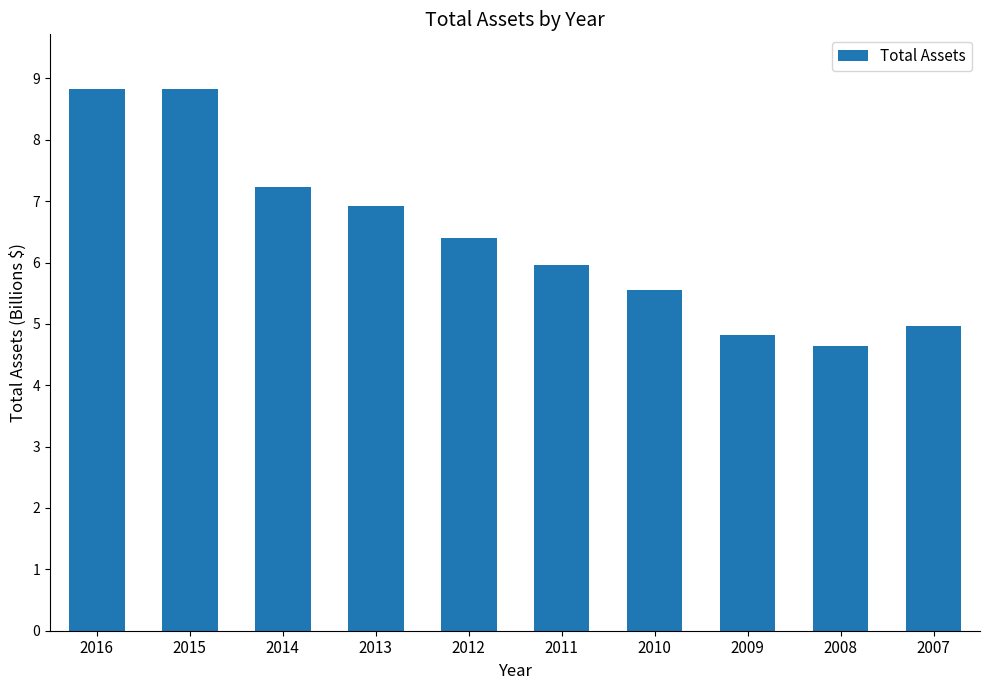

Are the bars horizontal?

No